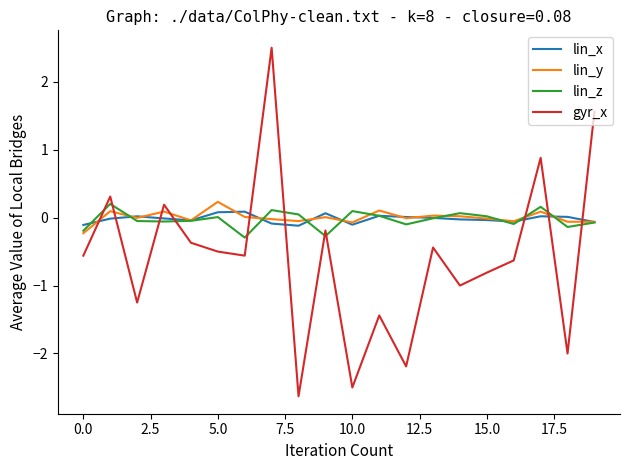

Which series has the widest spread of values?

gyr_x